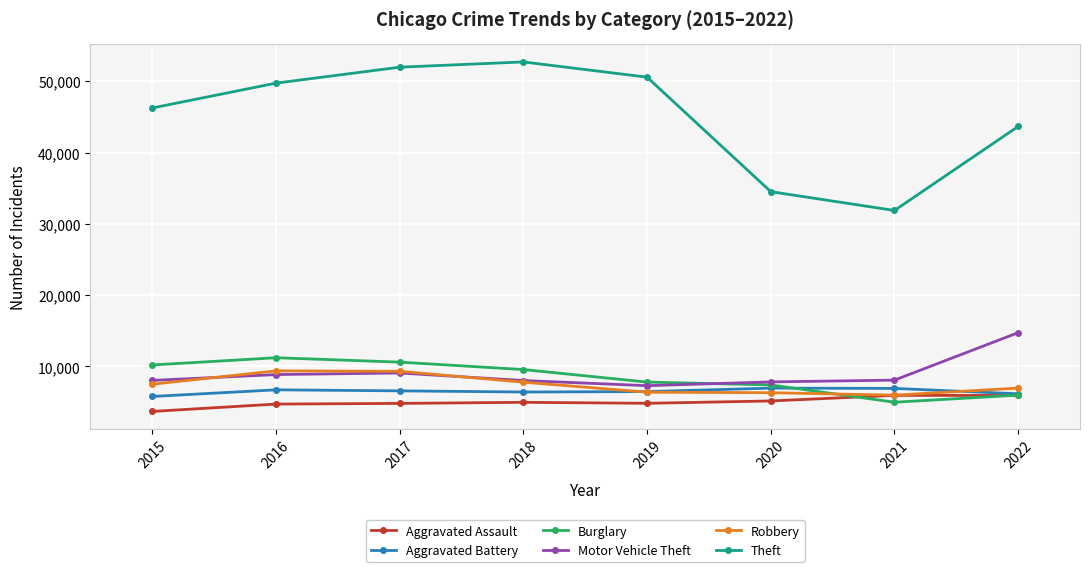

Which series has the largest total across all categories?

Theft